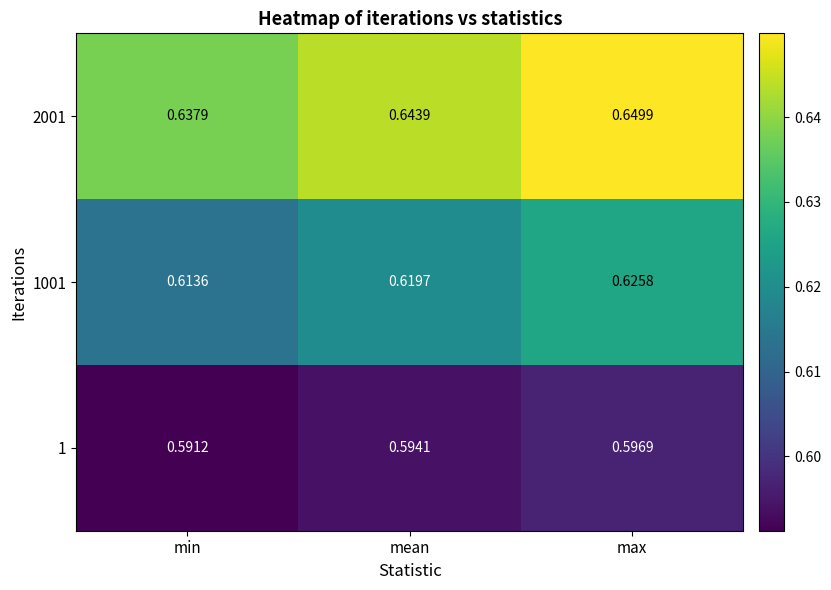

Rank the series by their average value, from lowest to highest.

1, 1001, 2001